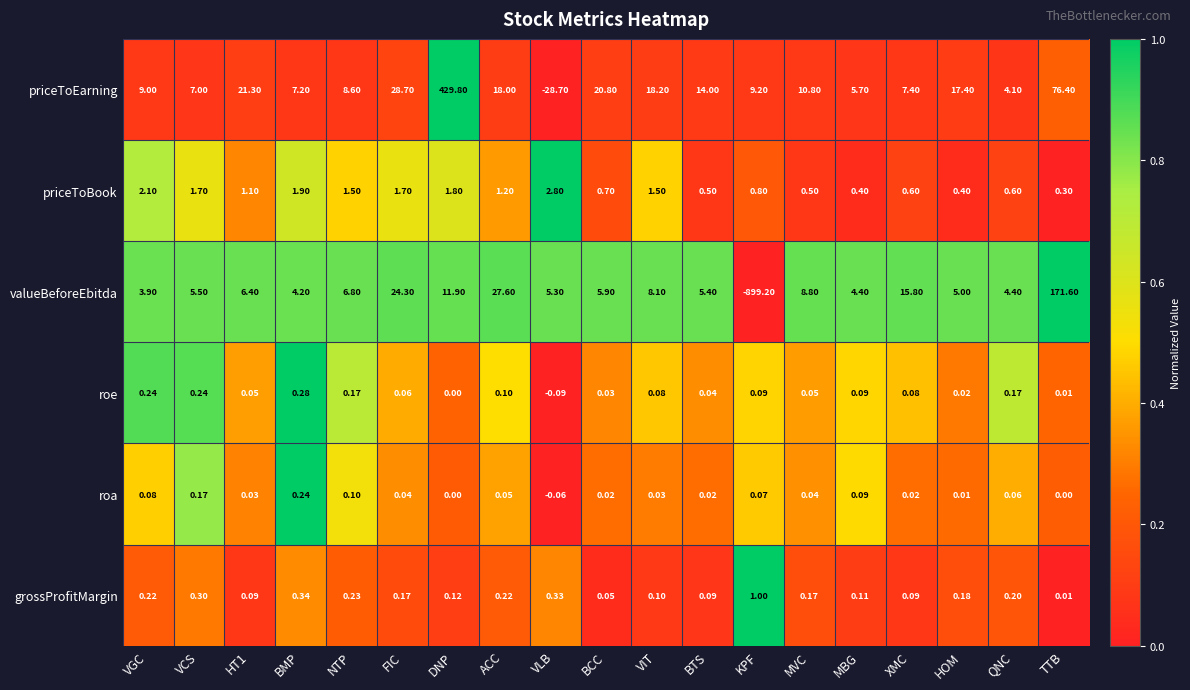

At which label does roe first exceed 0?

VGC